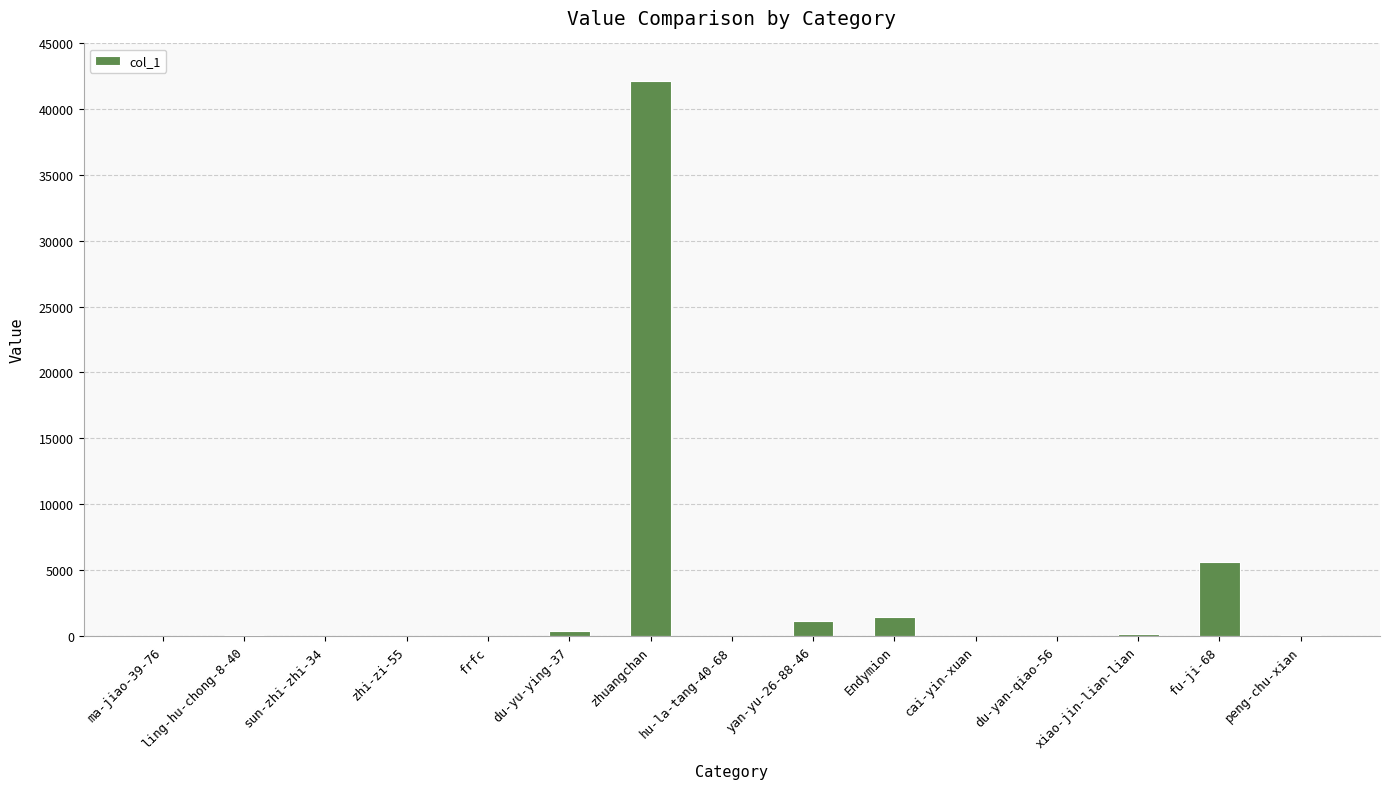

What is the sum of all values?

50955